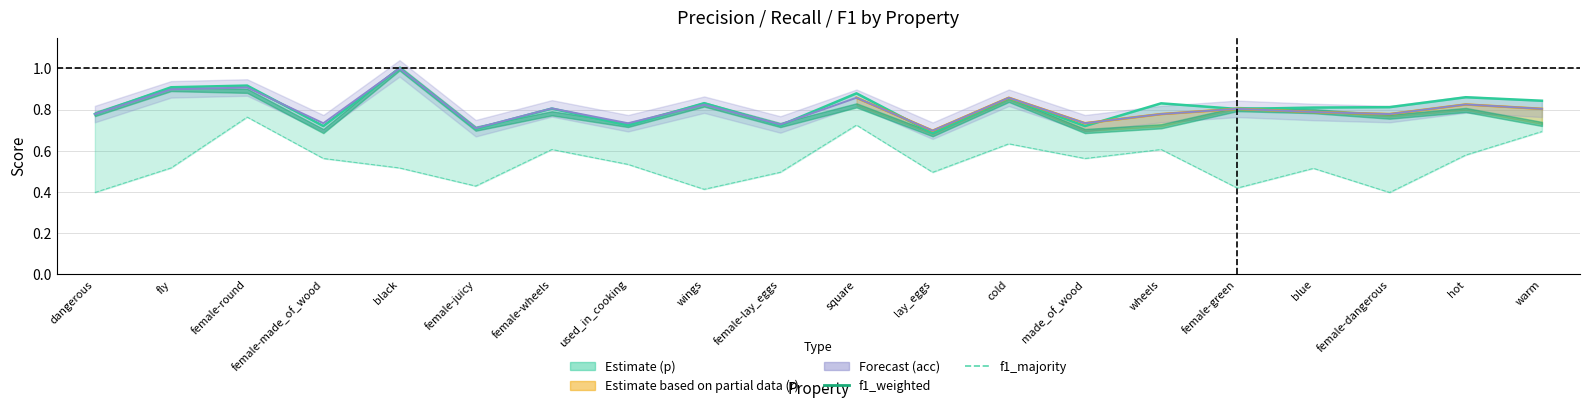

What is the spread (max minus min) of values at made_of_wood?

0.2